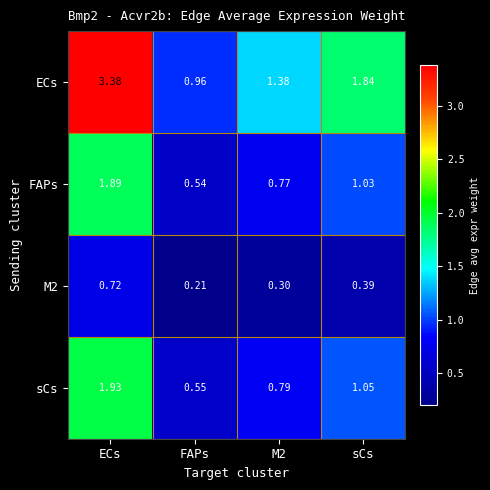

At which label is FAPs closest to 1?

sCs